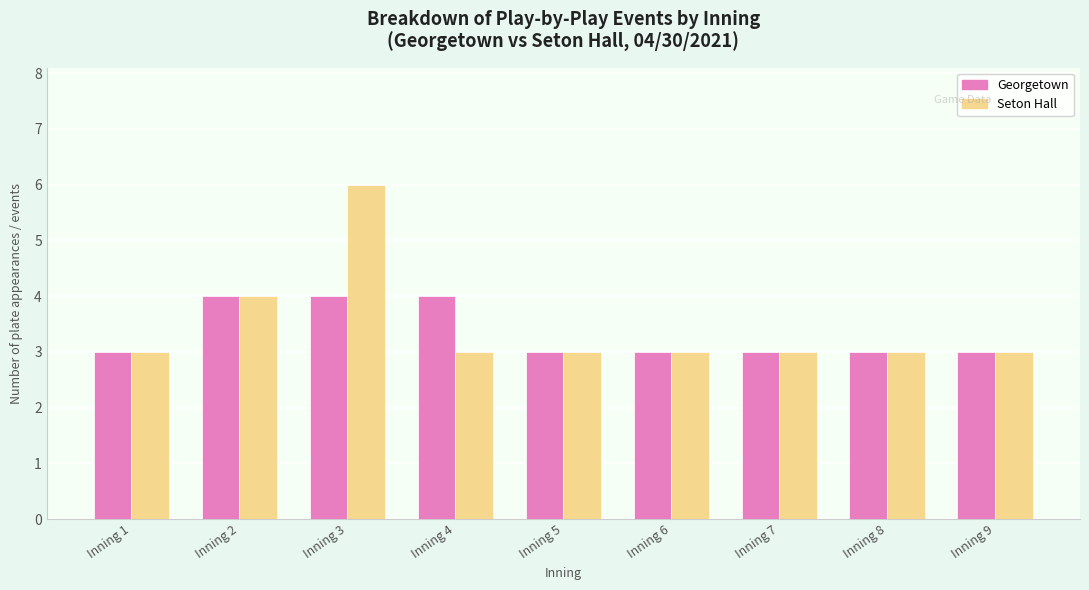

Which label corresponds to the largest value in the chart?

Inning 3